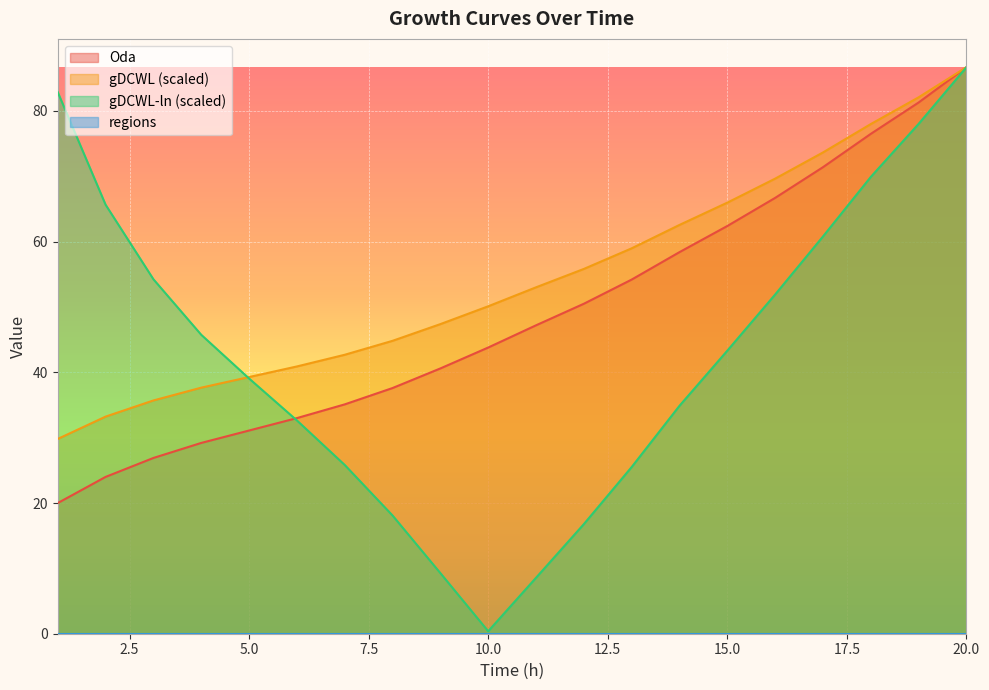

How many intersections are there between Oda and gDCWL-ln?

1